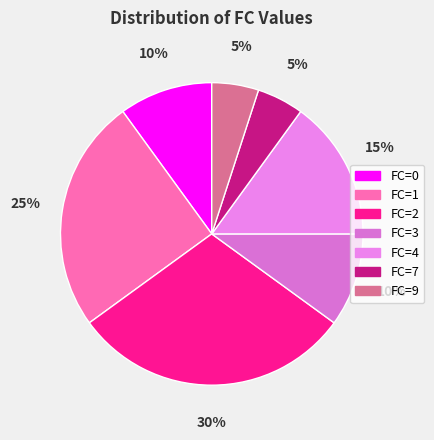

How many segments does this pie chart have?

7